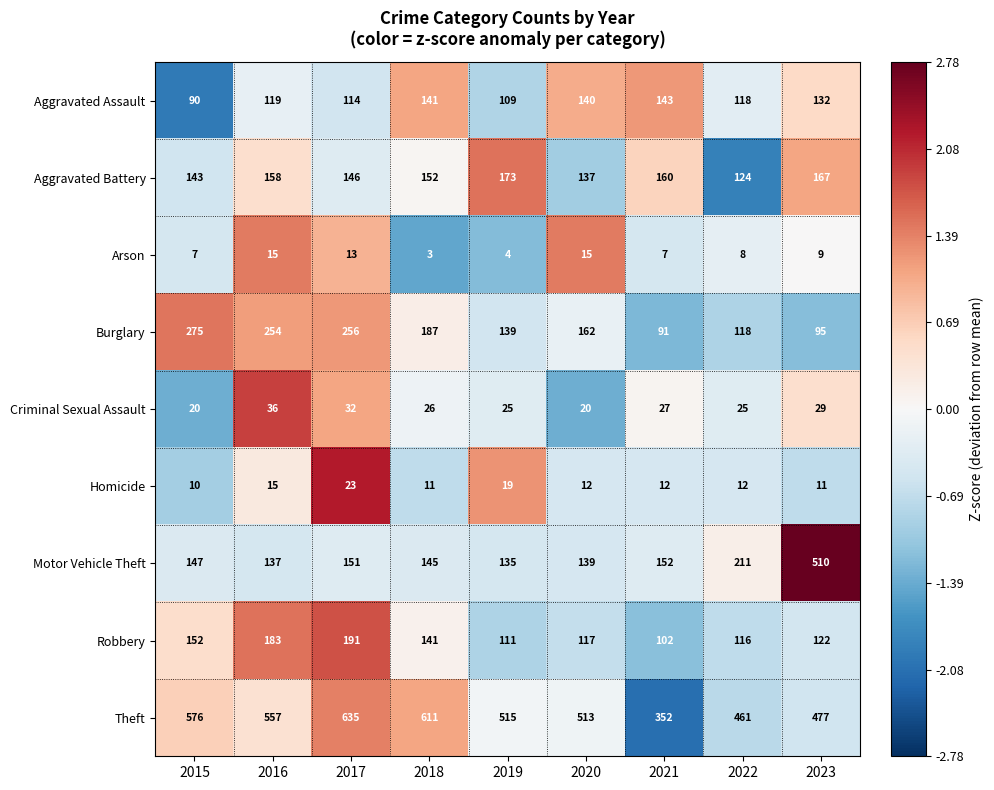

At which category is the sum across all series the highest?

2017